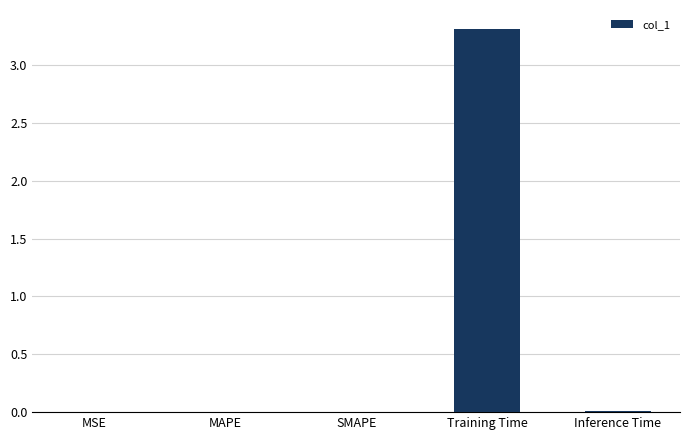

The chart shows a value of 3.3 at Training Time. True or false?

True